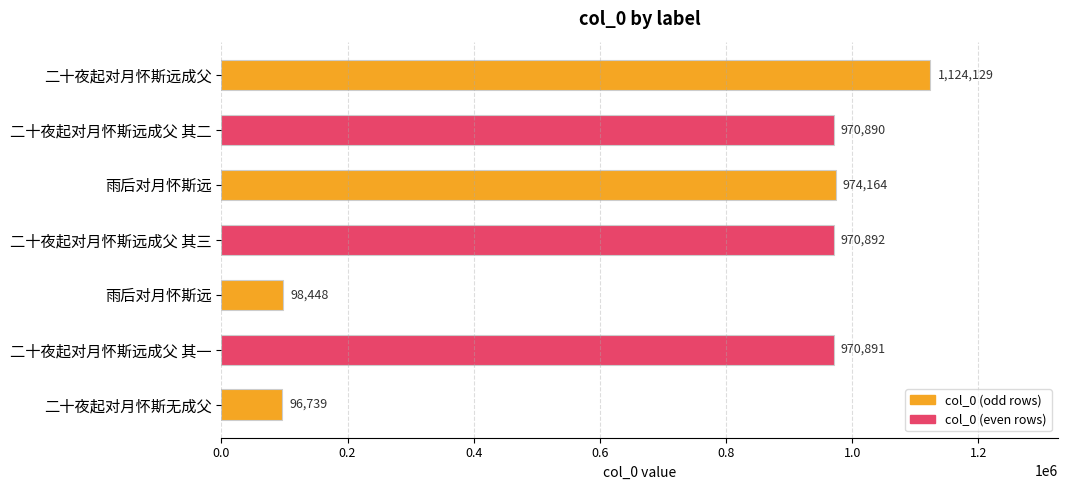

Are the bars grouped side by side (vs. stacked)?

No